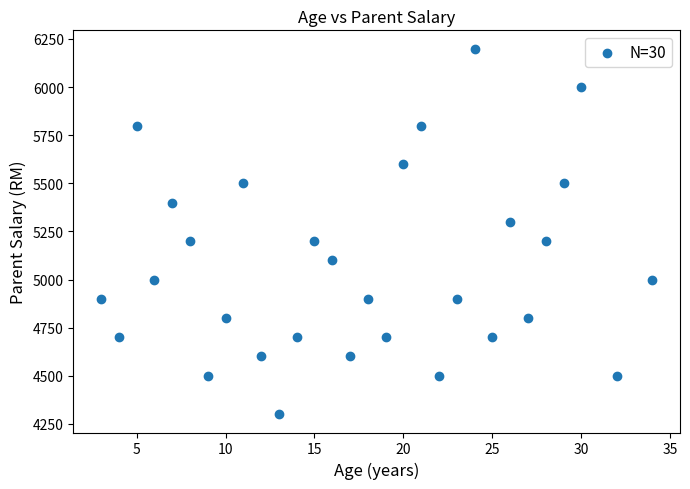

What is the range of X values (max minus min)?

31